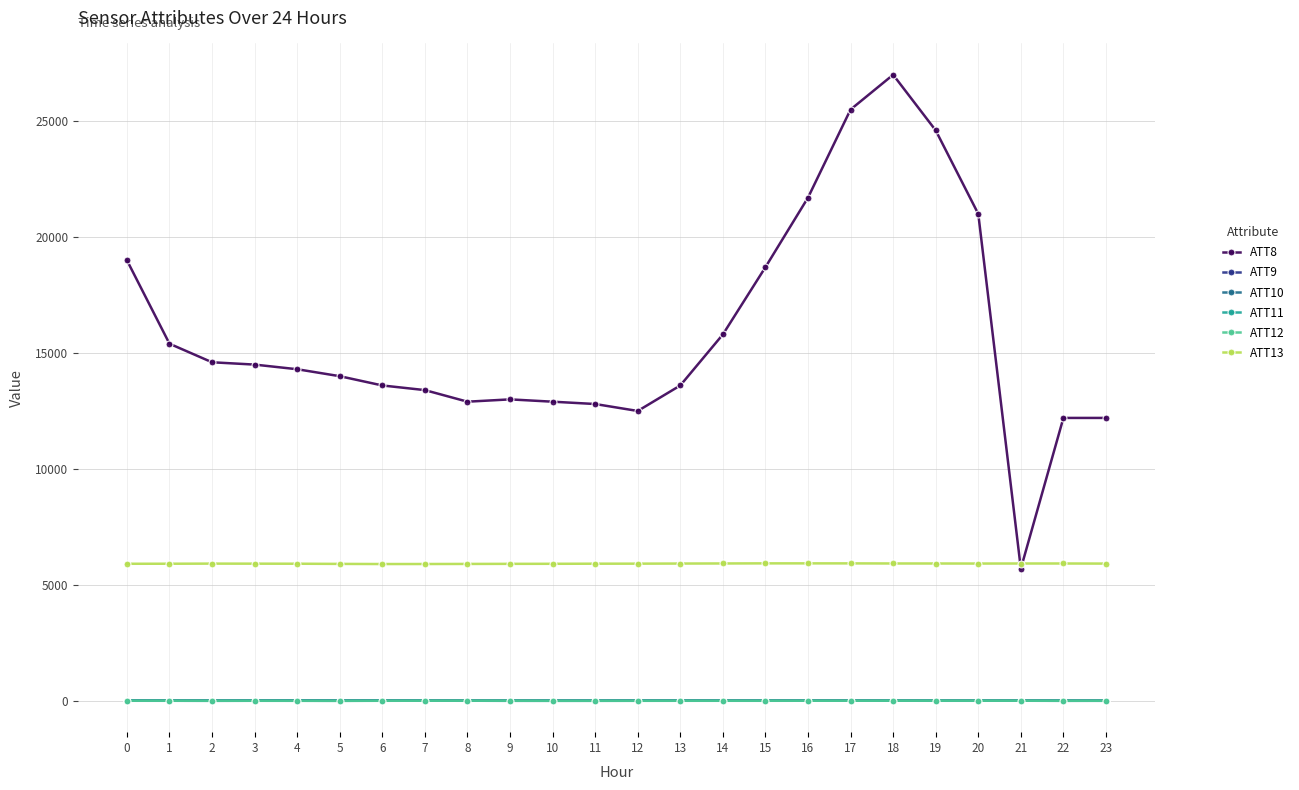

True or false: ATT12 and ATT9 intersect in this chart.

False